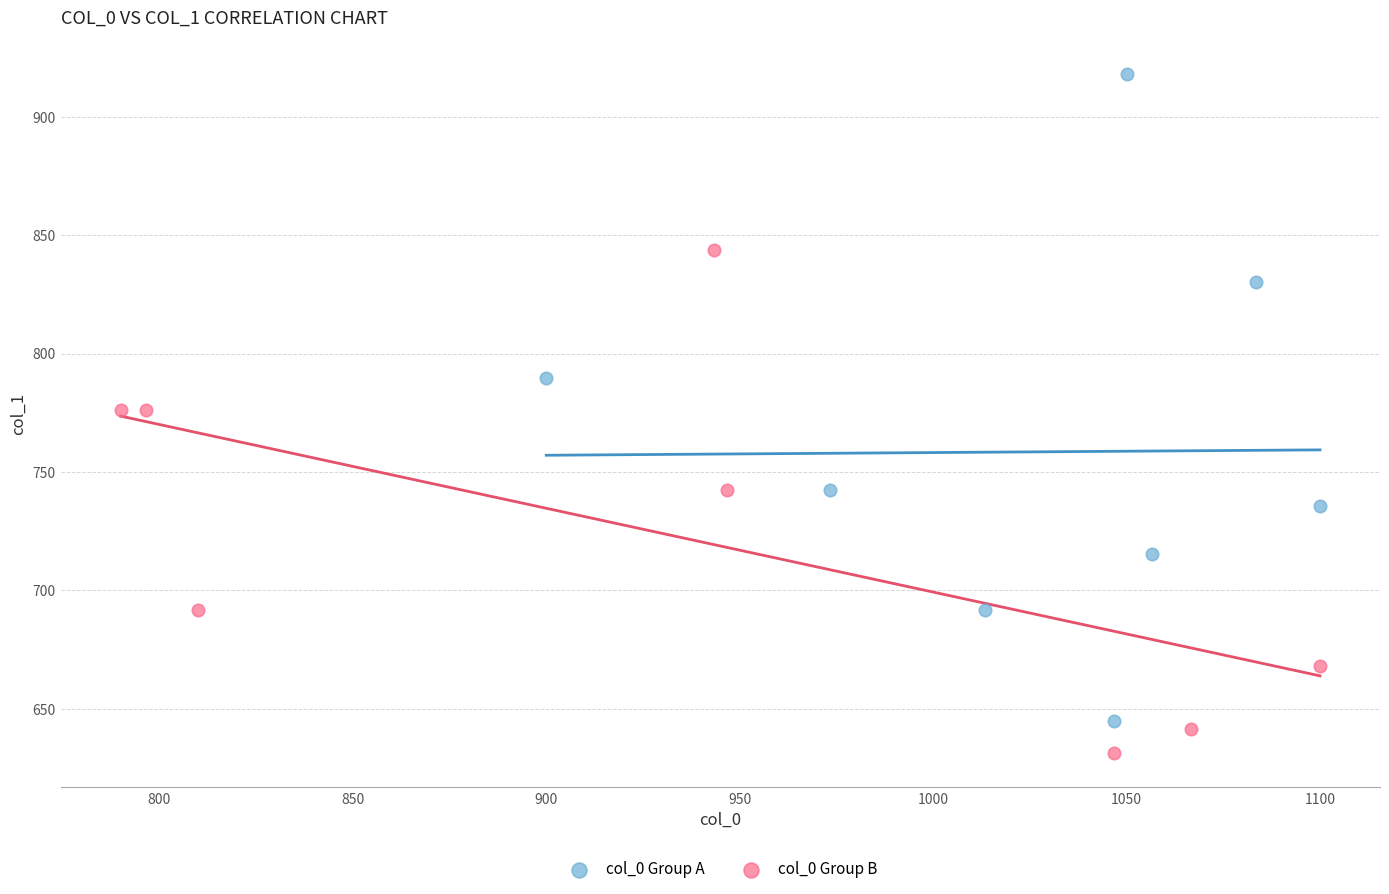

What are all the series names shown in the legend?

col_0 Group A, col_0 Group B